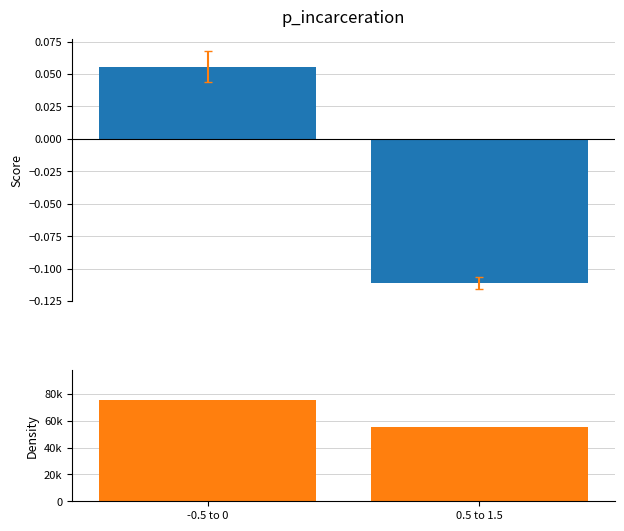

Count the number of data series in this chart.

2